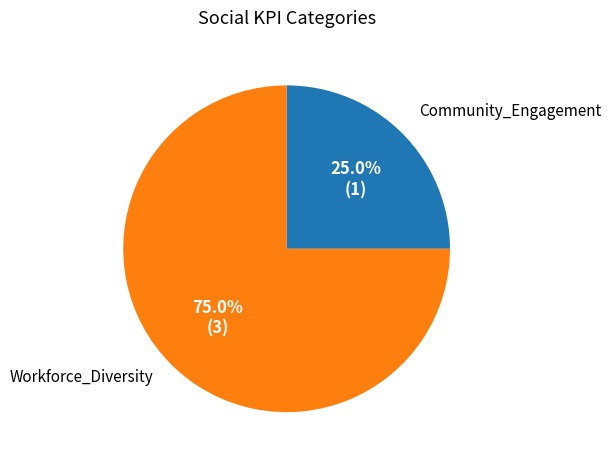

Is there any slice that represents more than half of the pie?

Yes